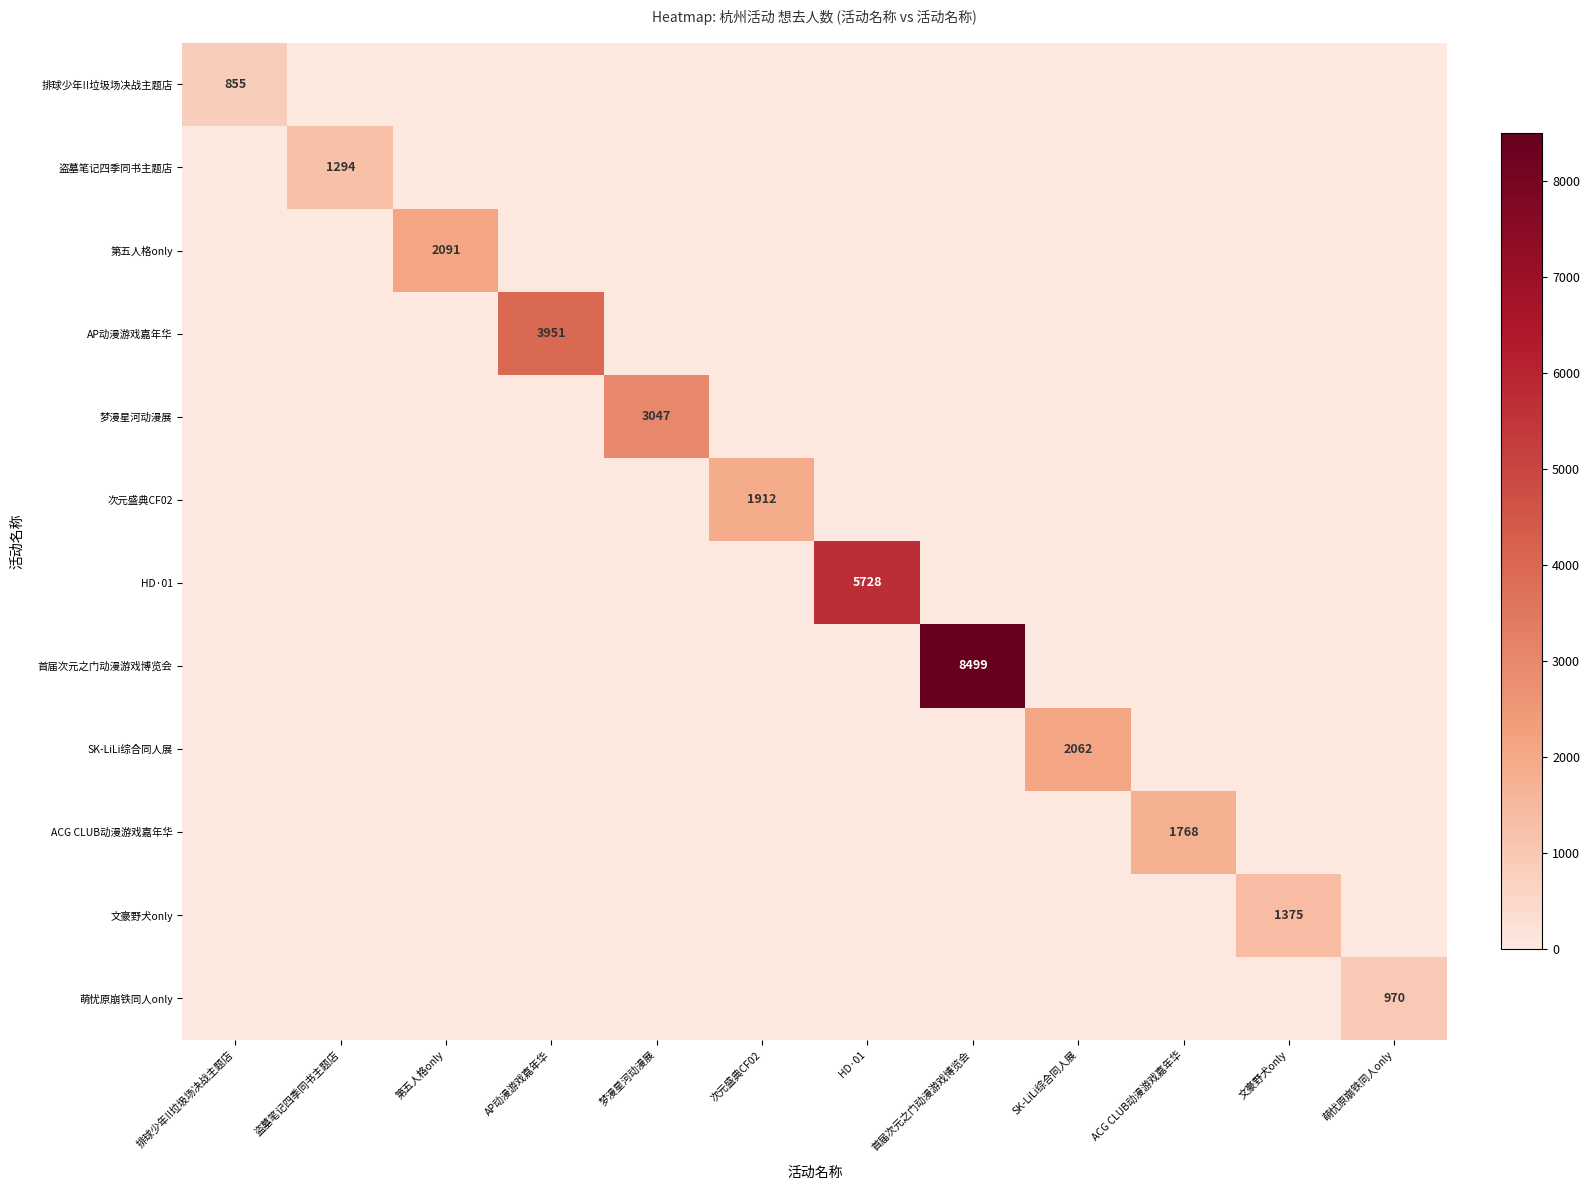

Is it true that 次元盛典CF02 equals 0 at 首届次元之门动漫游戏博览会?

True